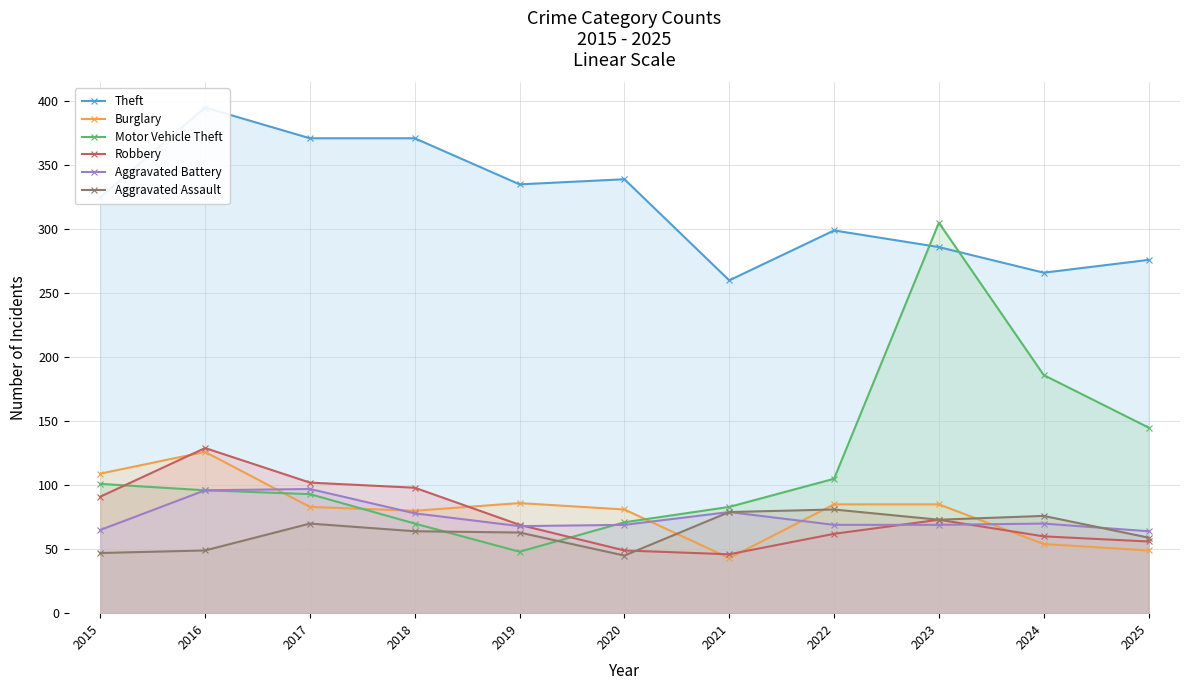

The value of Aggravated Battery at 2020 is 69. True or false?

True